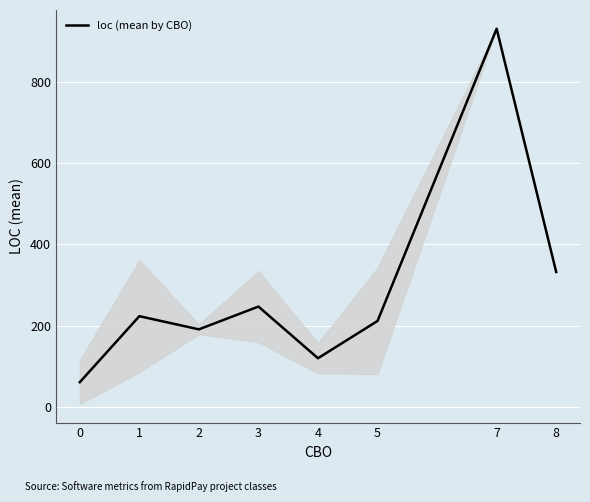

At which label is the value closest to 495?

8